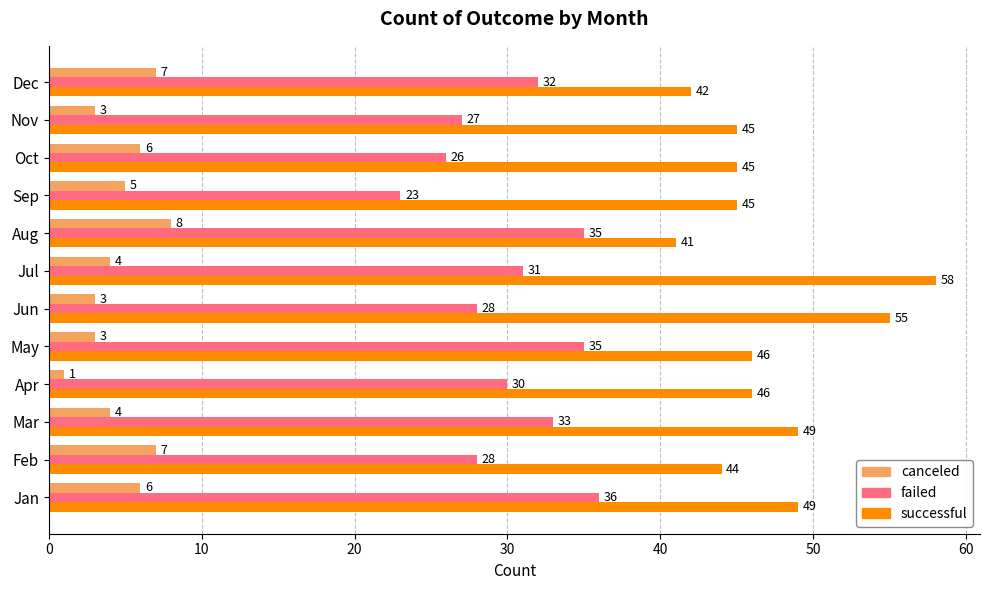

True or false: failed has a value of 28 at Jun.

True